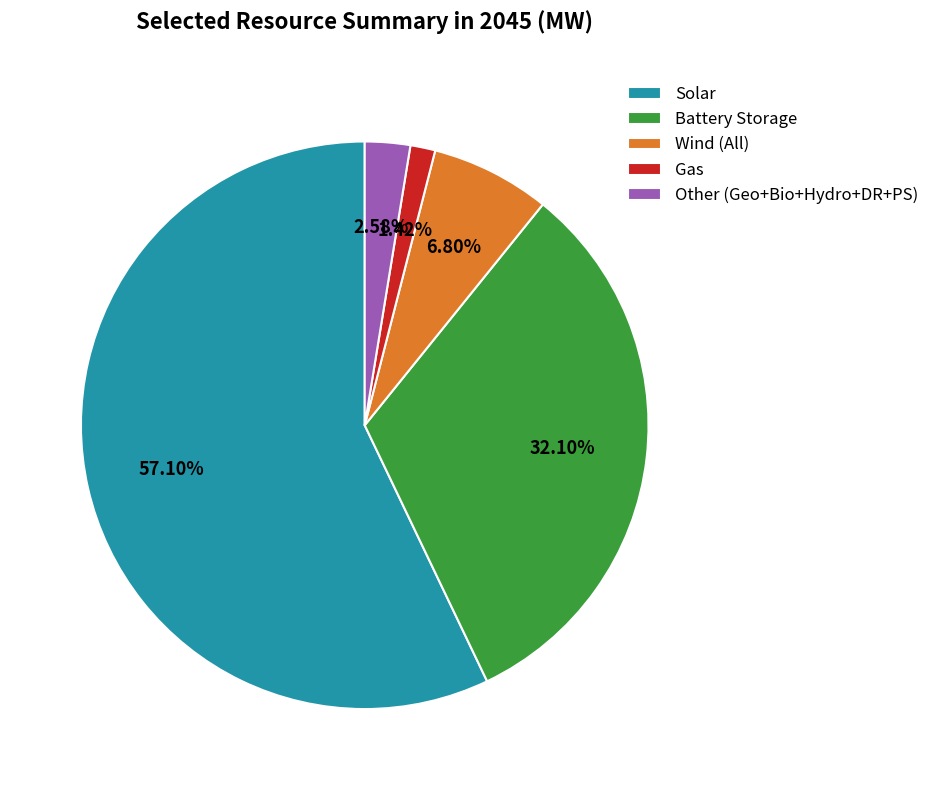

How many slices are in this pie chart?

5